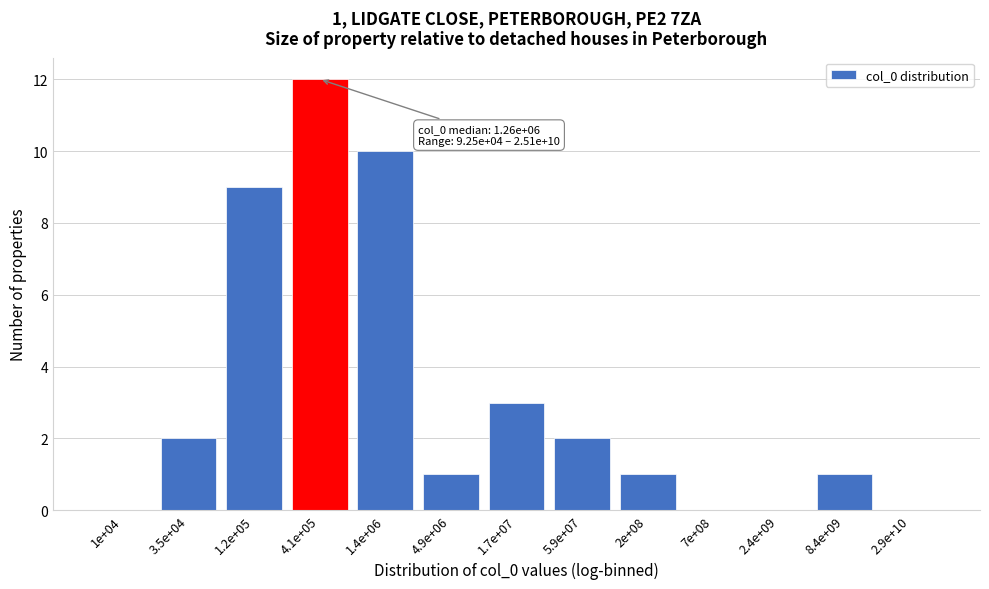

Reading left to right, extract all data points from this chart.

1e+04=0	3.5e+04=2	1.2e+05=9	4.1e+05=12	1.4e+06=10	4.9e+06=1	1.7e+07=3	5.9e+07=2	2e+08=1	7e+08=0	2.4e+09=0	8.4e+09=1	2.9e+10=0